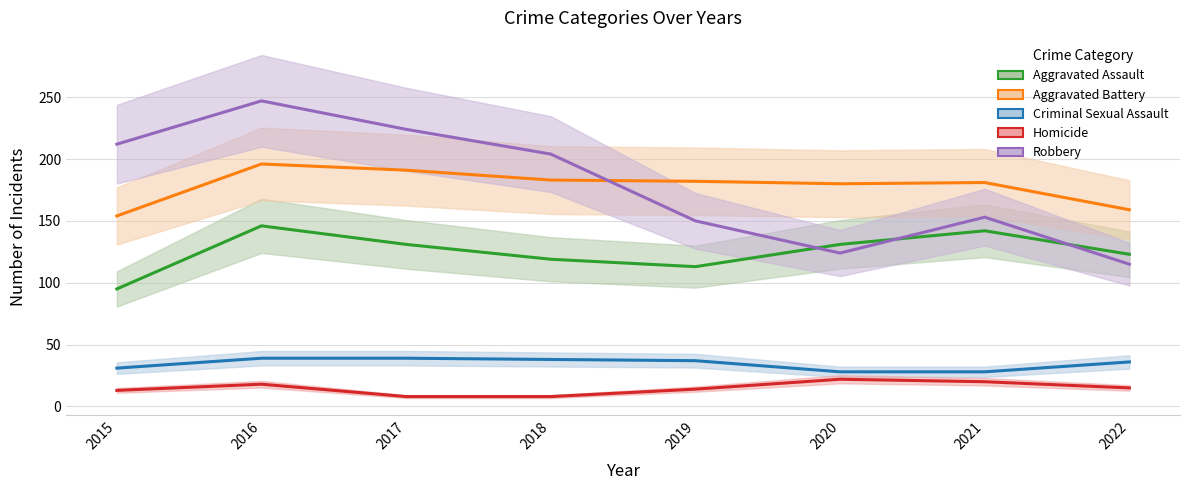

At which label is Criminal Sexual Assault closest to 33?

2015